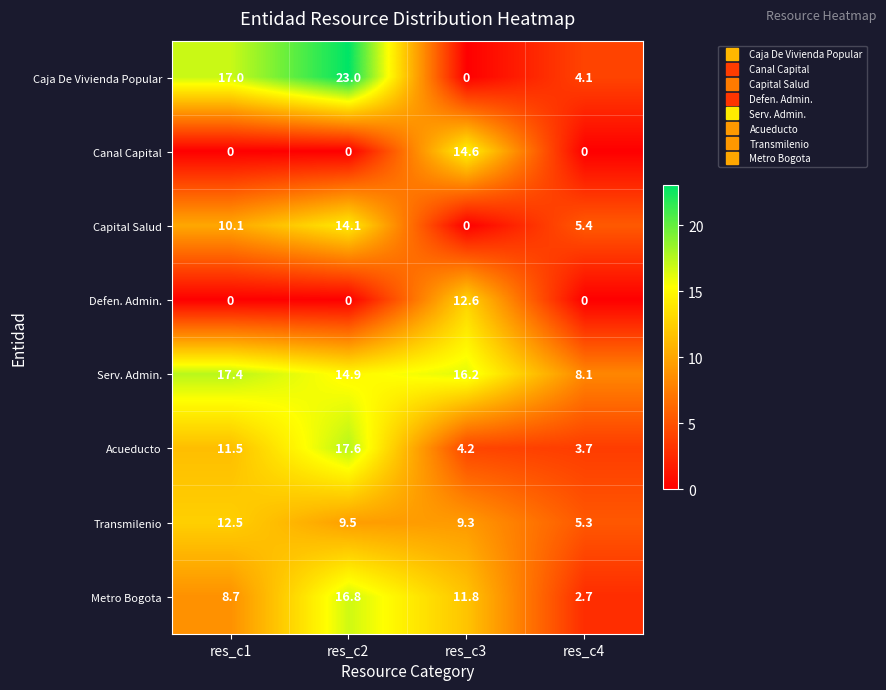

How many series are shown in this chart?

8